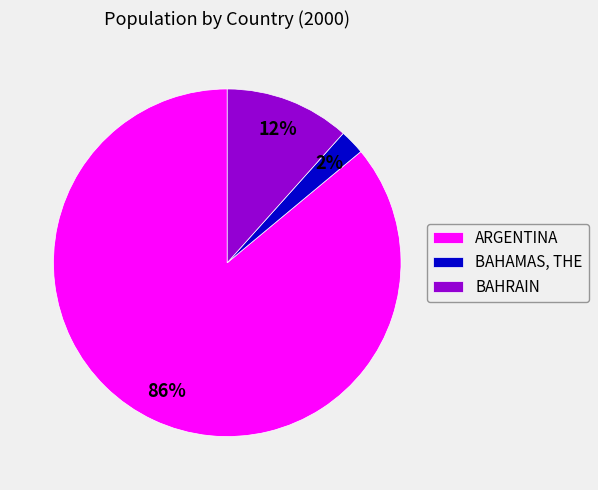

To the nearest percent, what is the average slice percentage?

33%